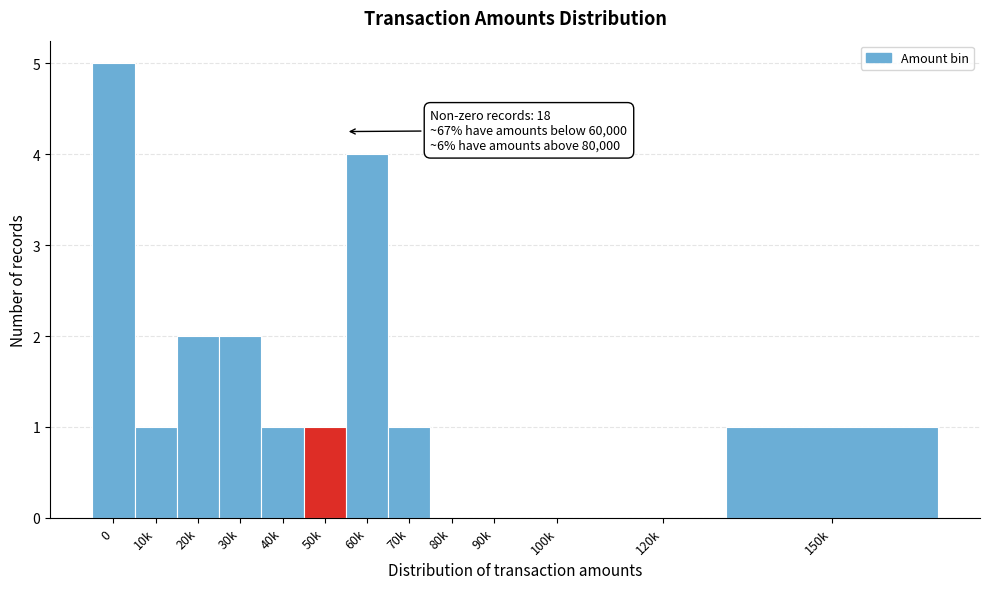

Reading left to right, transcribe all the data shown in this chart.

0=5	10k=1	20k=2	30k=2	40k=1	50k=1	60k=4	70k=1	80k=0	90k=0	100k=0	120k=0	150k=1